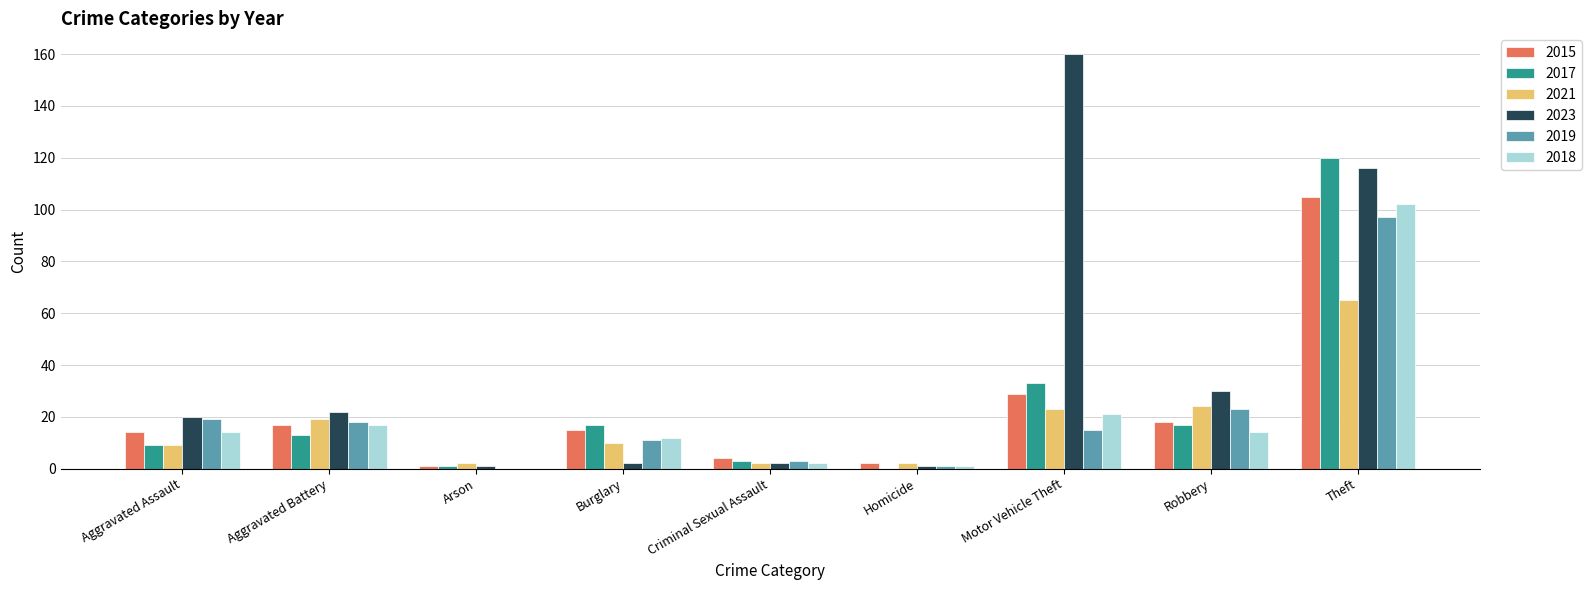

What is the total value across all series at Robbery?

126